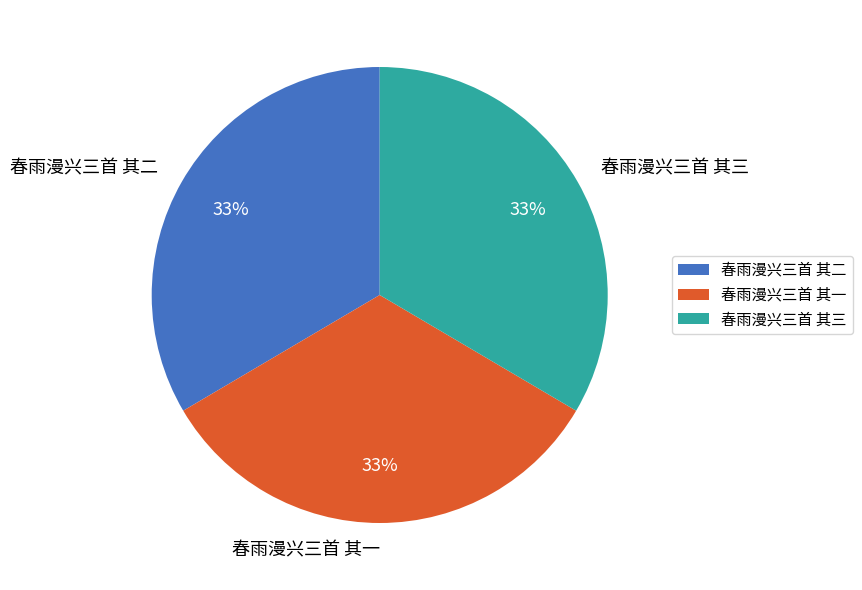

Does 春雨漫兴三首 其三 account for over 50% of the chart?

No